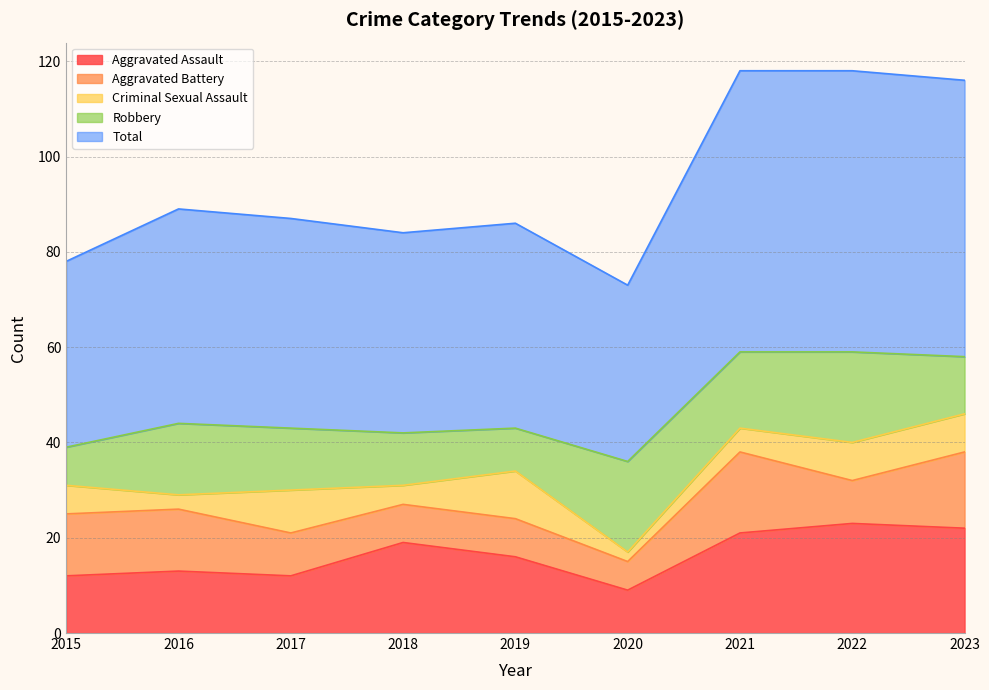

True or false: Total and Criminal Sexual Assault cross at least once.

False